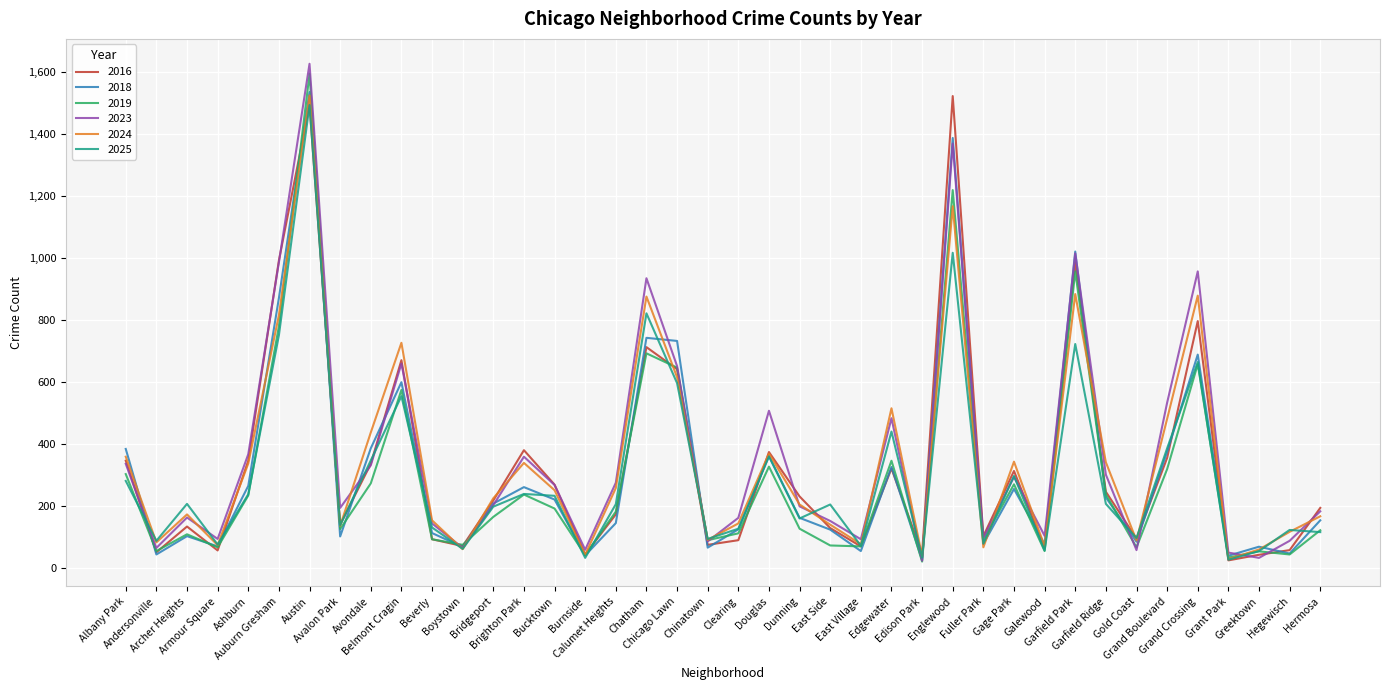

True or false: 2025 has a value of 596 at Chicago Lawn.

True